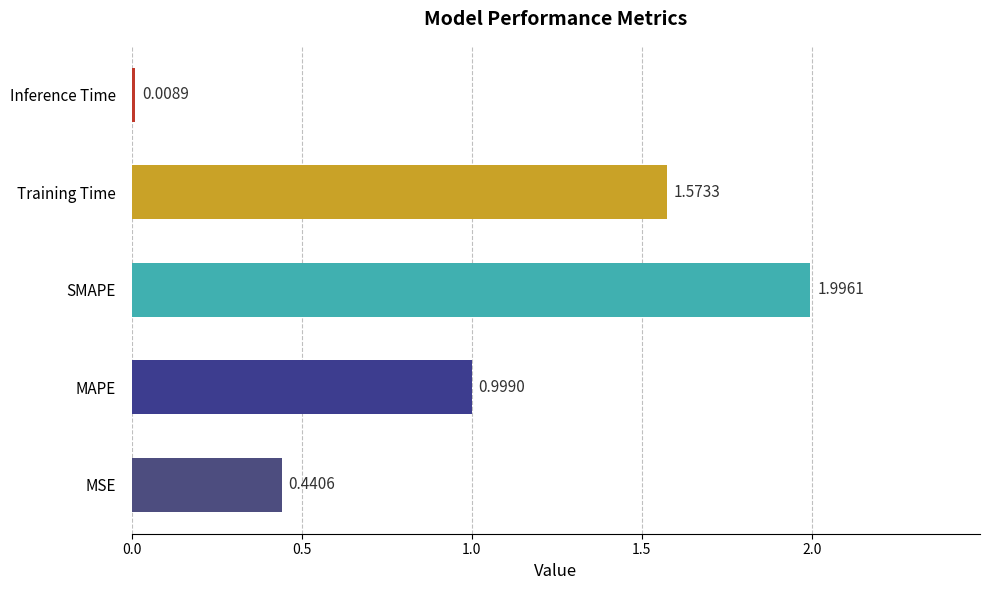

Rank the categories by value from lowest to highest.

Inference Time, MSE, MAPE, Training Time, SMAPE